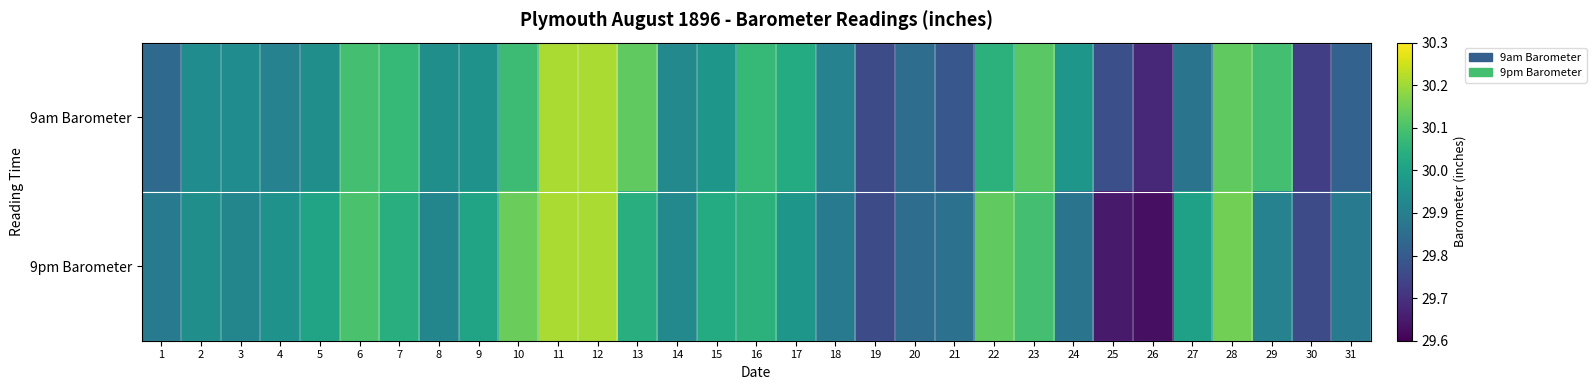

At how many categories does at least one series exceed 30?

15